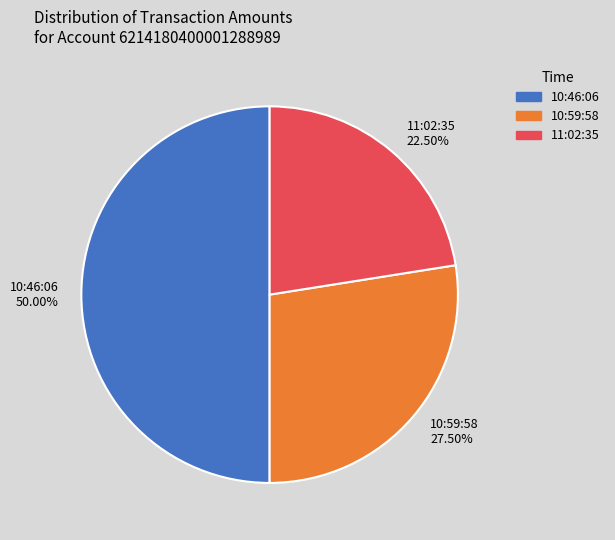

Approximately how many times larger is the value at 10:59:58 compared to 11:02:35?

1.2